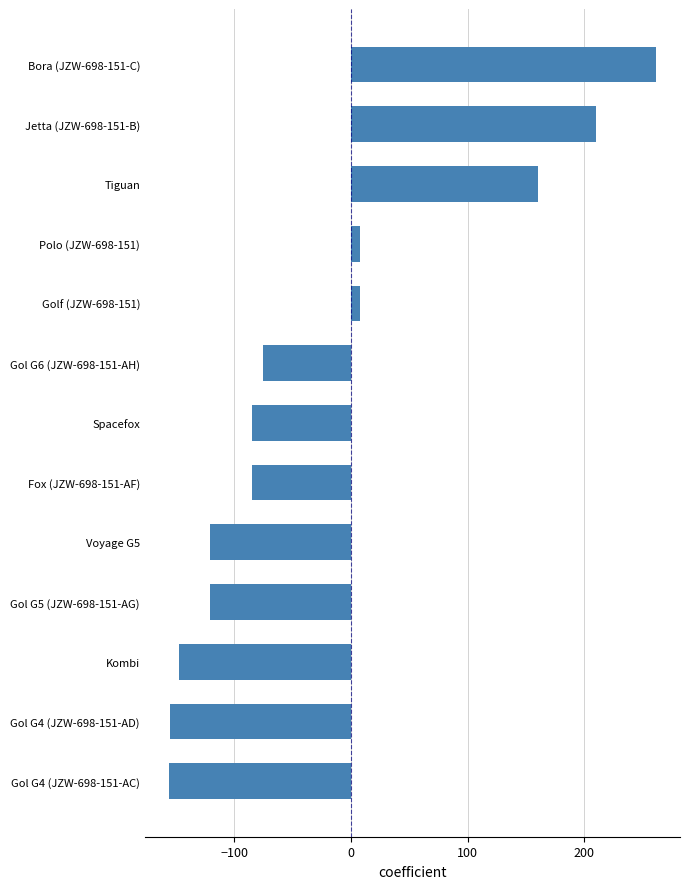

How many values are below zero?

8